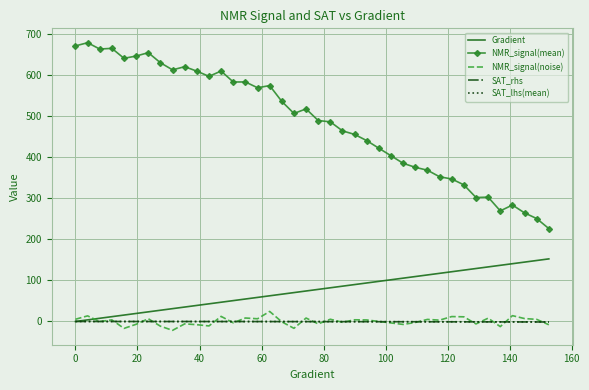

True or false: NMR_signal(noise) and NMR_signal(mean) intersect in this chart.

False